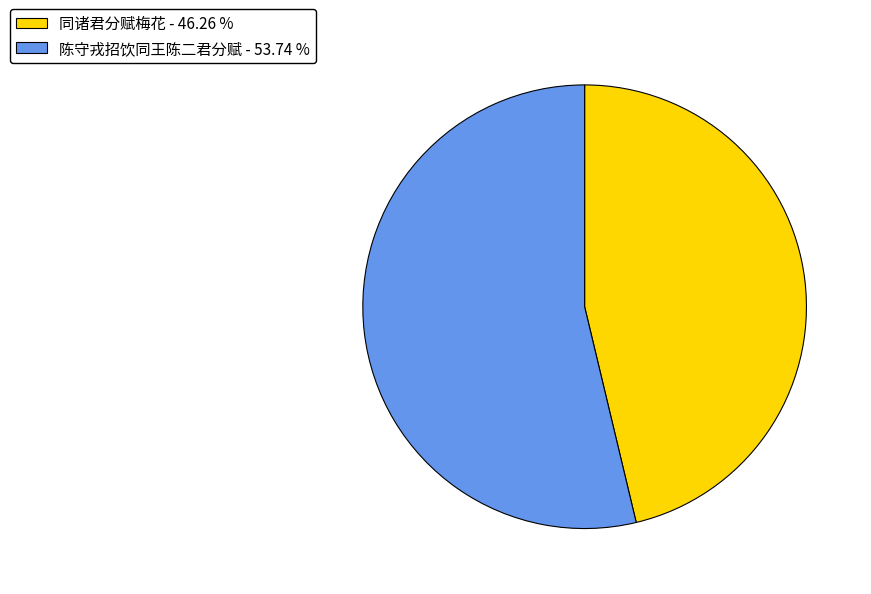

Is there a majority slice in this chart?

Yes